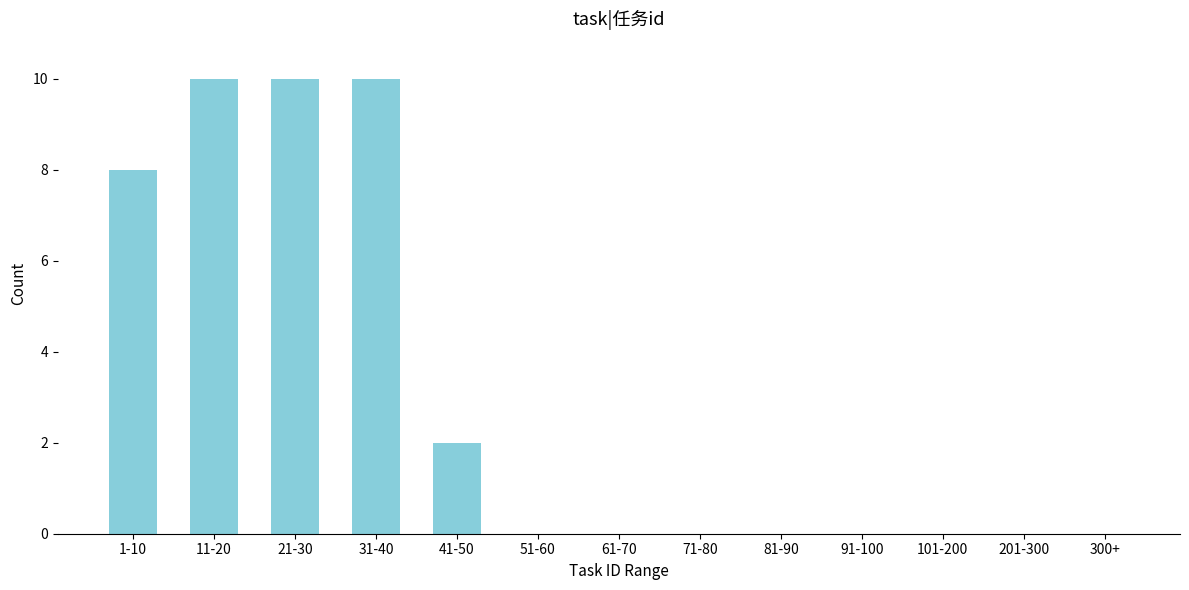

What is the greatest value displayed?

10